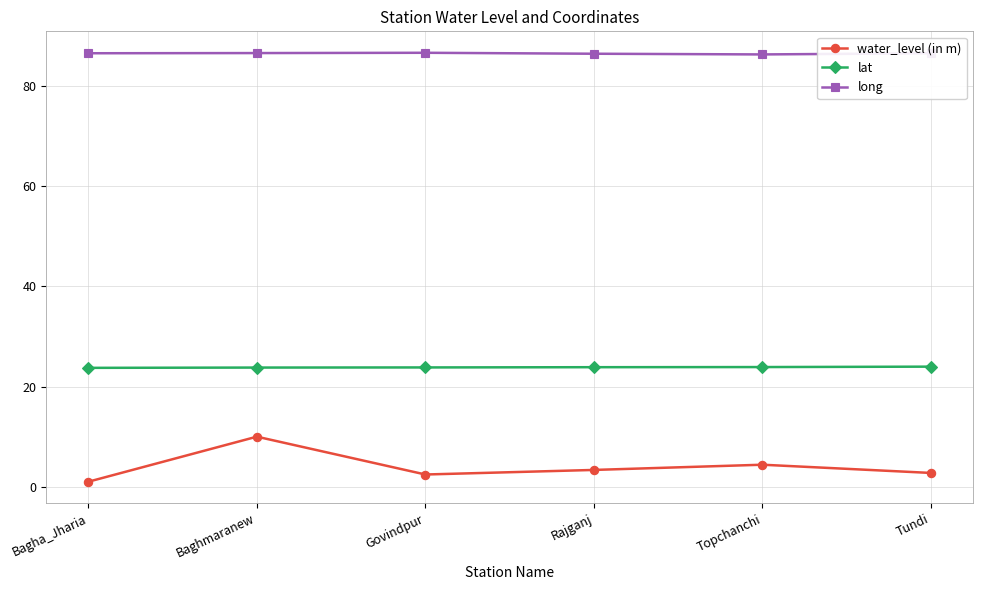

How many long values are between 86 and 87?

6